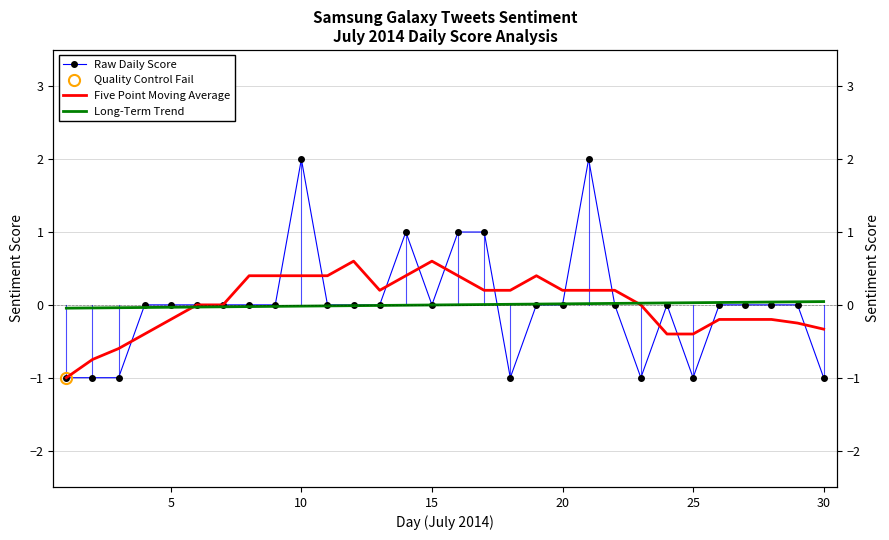

Which series ends up on top after the final intersection of Five Point Moving Average and Long-Term Trend?

Long-Term Trend